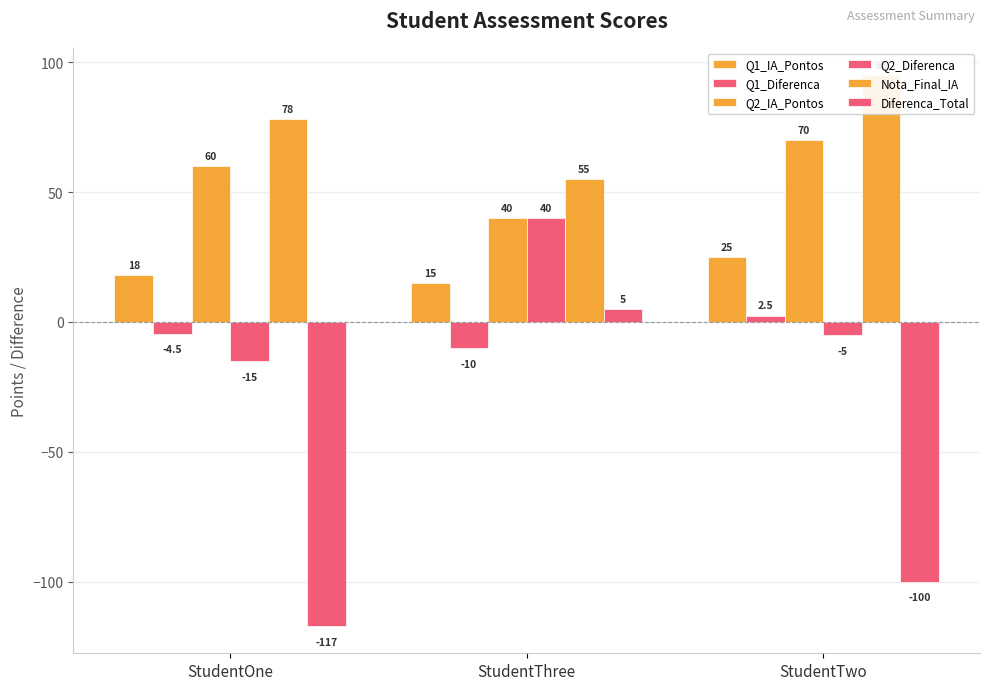

What is the label of the 3rd bar from the right?

StudentOne